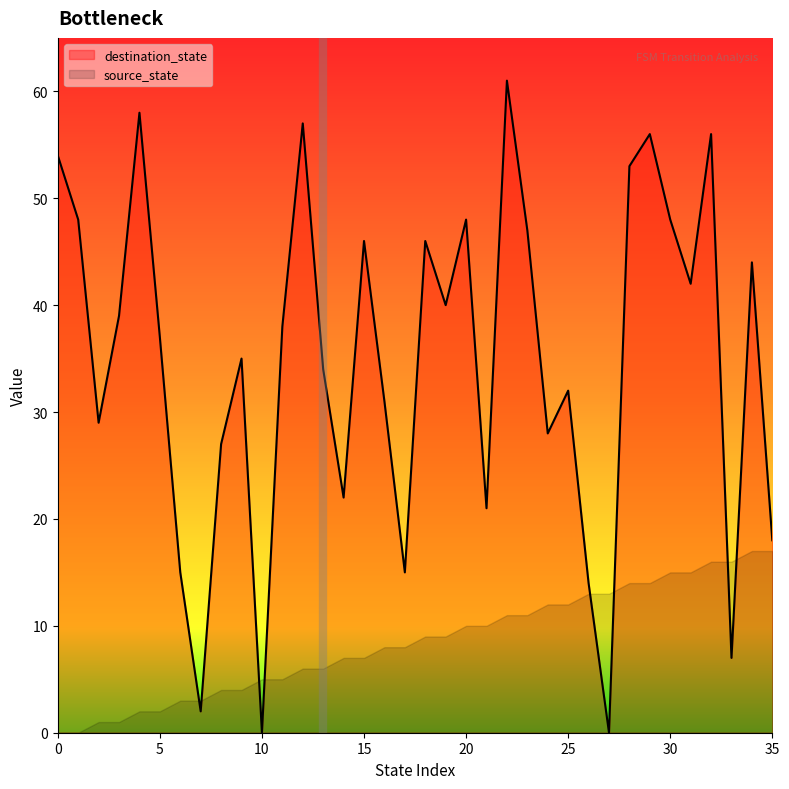

How many lines are shown in the chart?

2